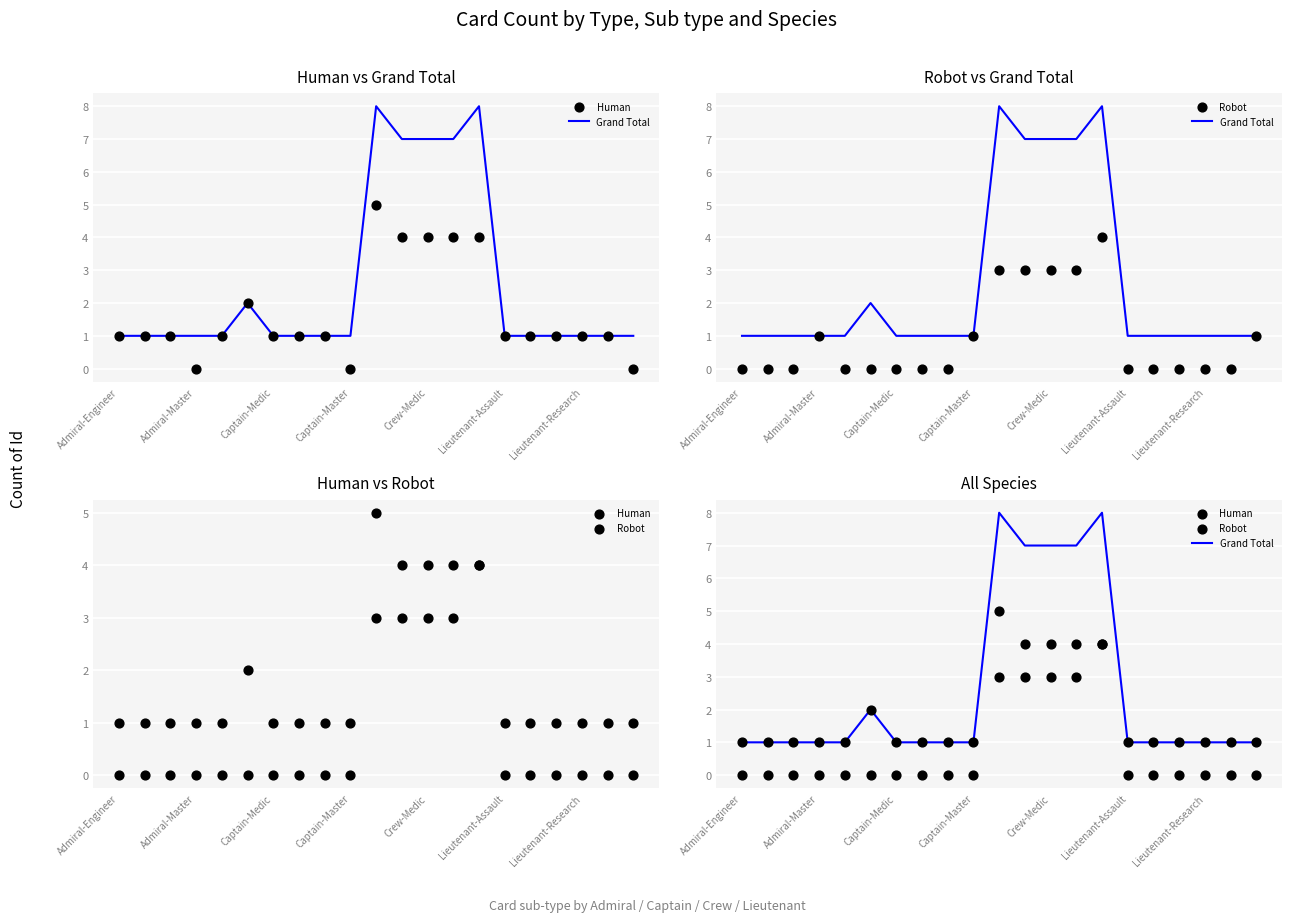

Which series reaches the minimum Y coordinate?

Human